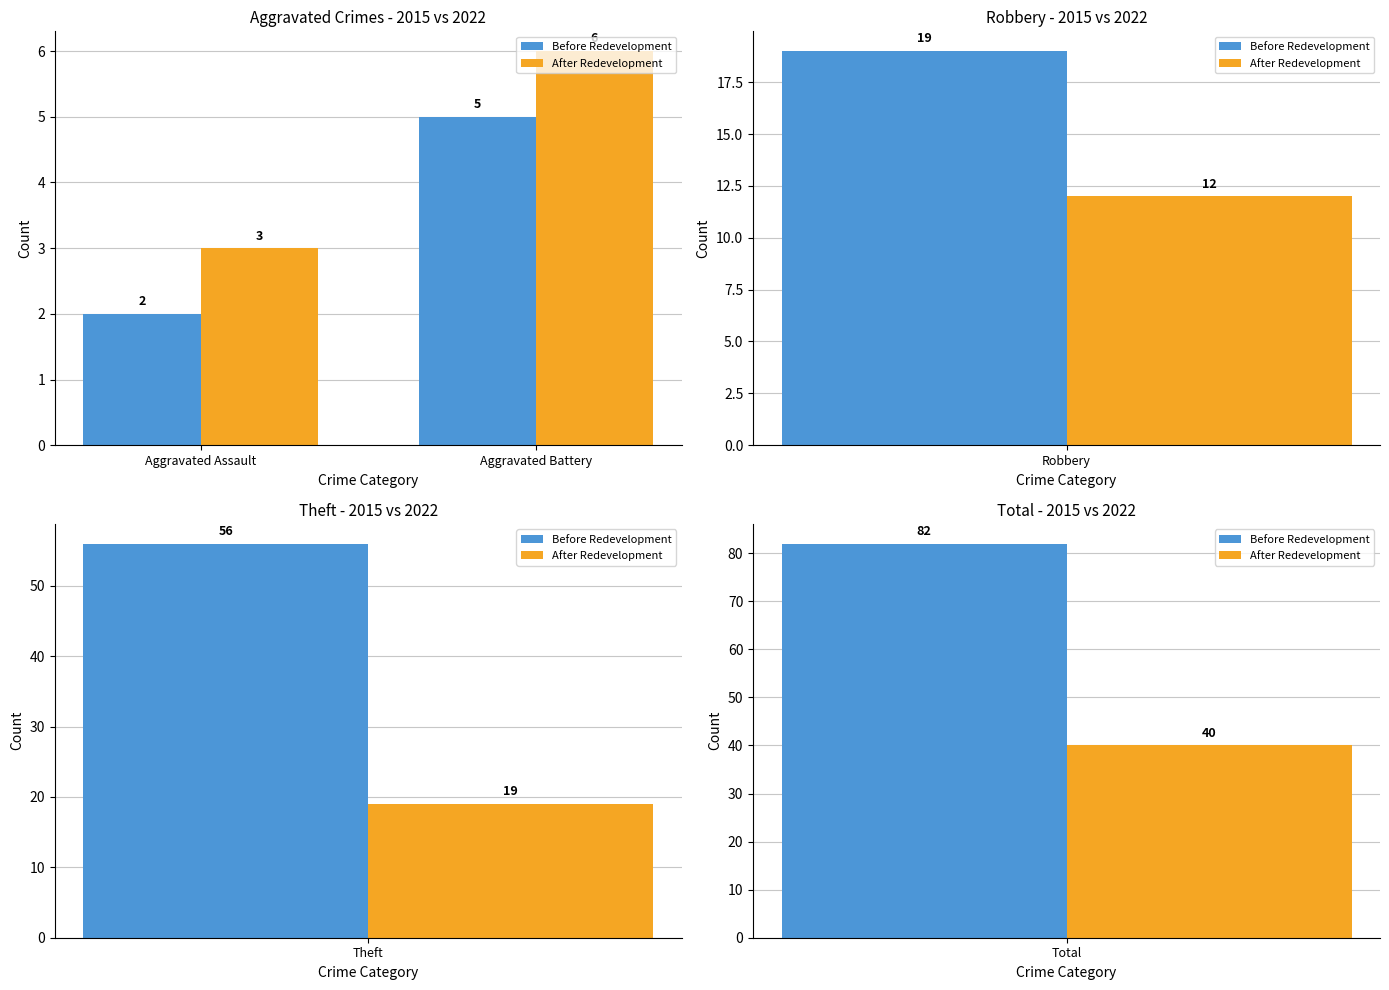

What is the label of the 2nd bar from the left?

Aggravated Battery